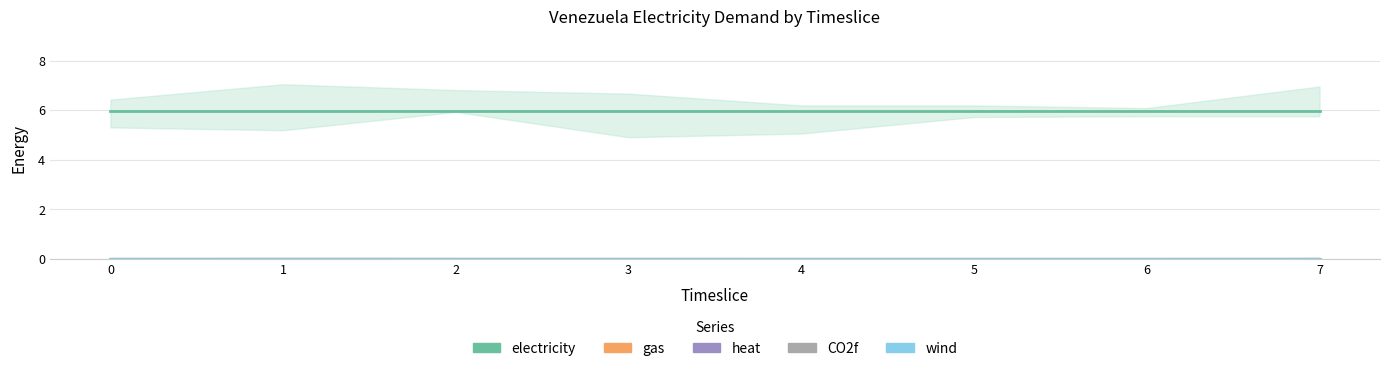

Is it true that heat equals 0.0 at 4?

True